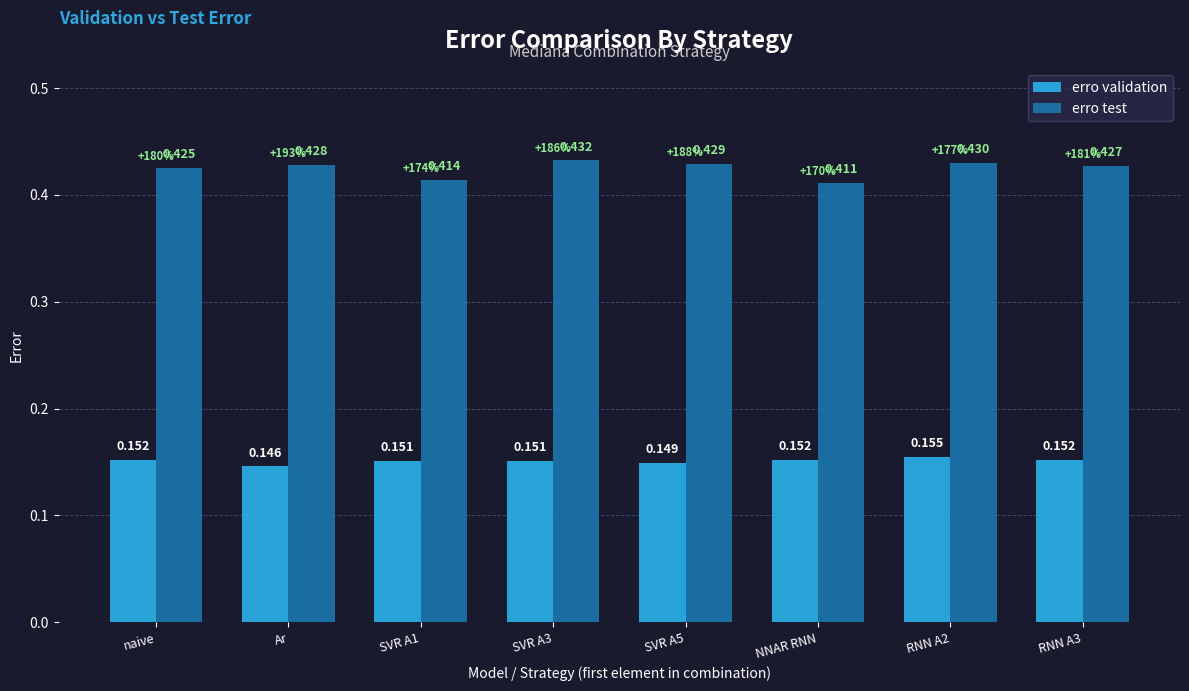

List the series in order of their peak value, highest first.

erro test, erro validation